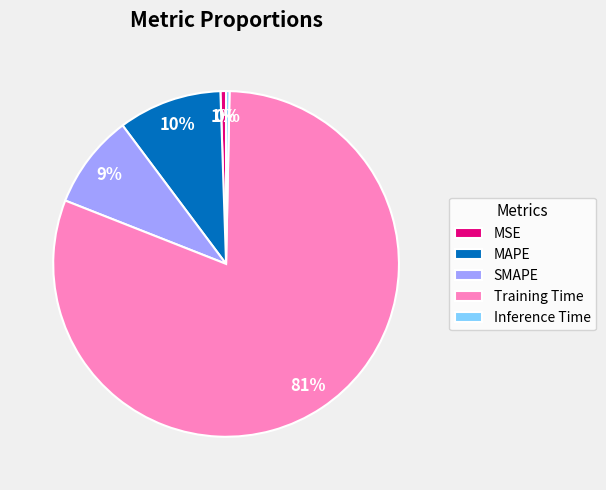

To the nearest percent, what portion does SMAPE represent?

9%